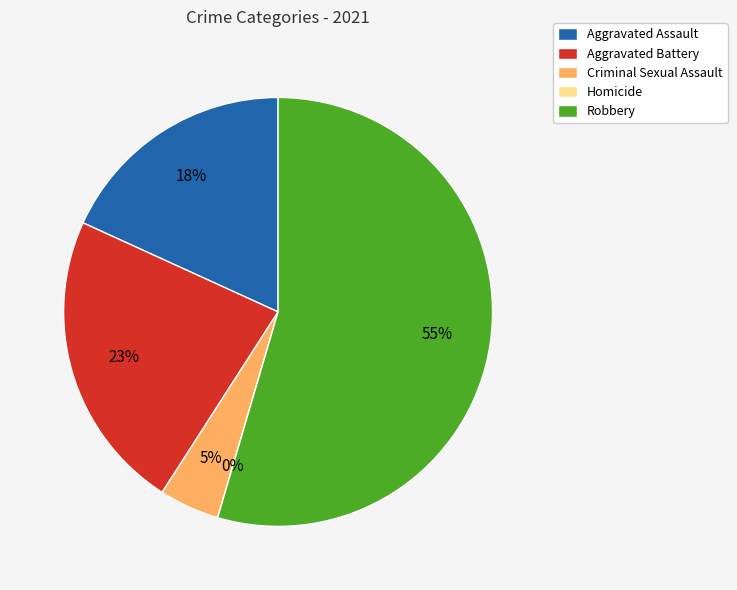

To the nearest percent, what is the difference between the largest and smallest slice percentages?

55%